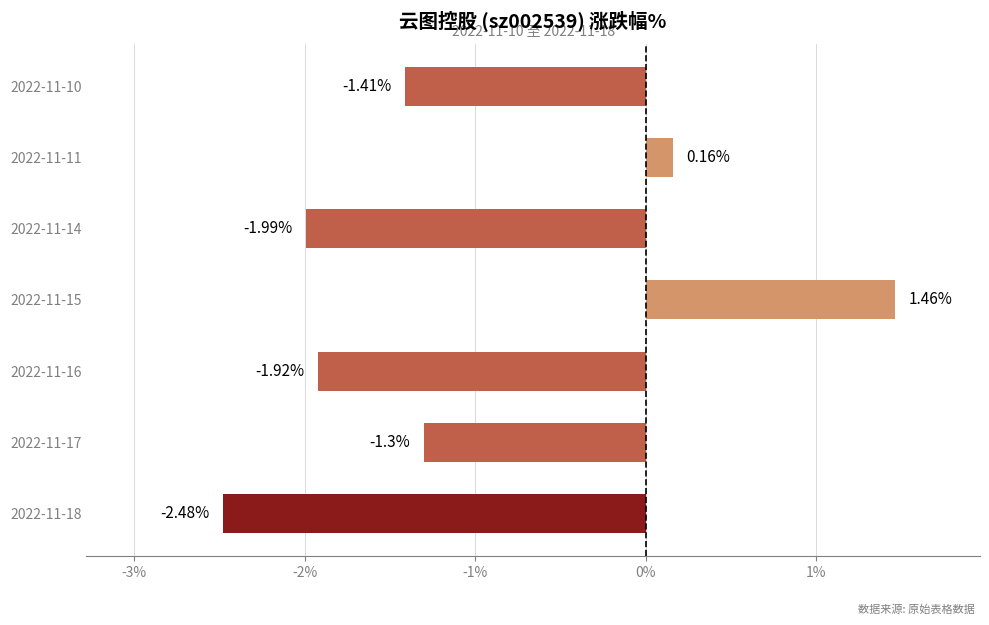

At which category does the chart reach its minimum across all series?

2022-11-18